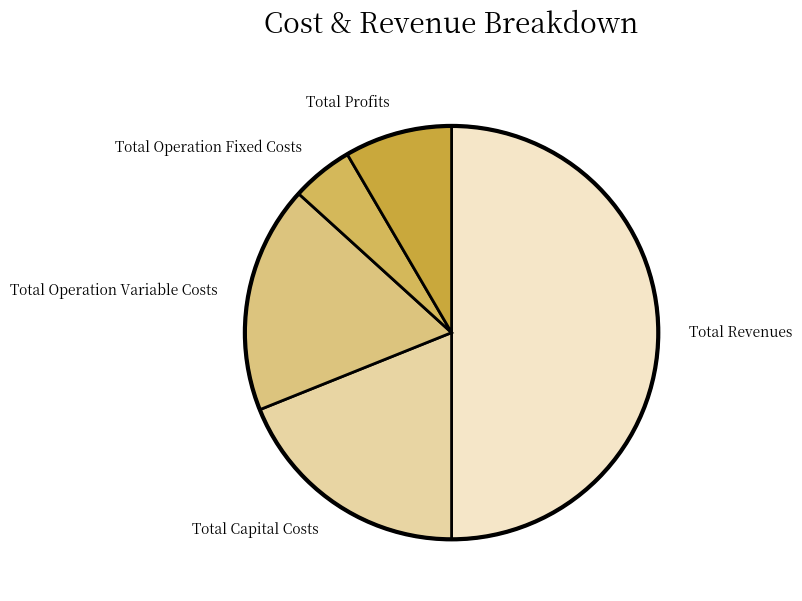

How many segments does this pie chart have?

5